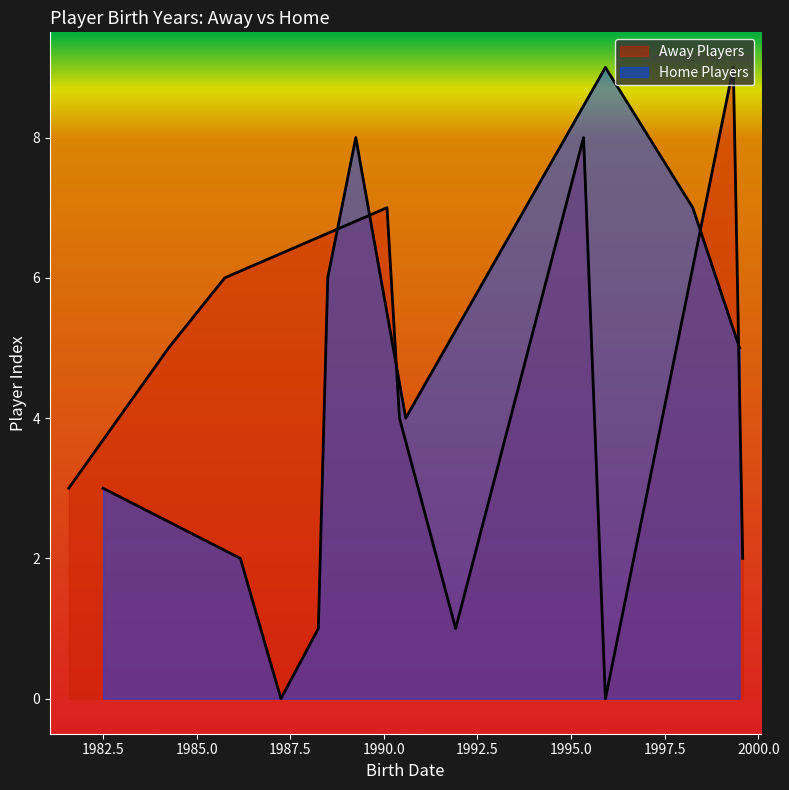

What position from the left is 1981-07-01?

4